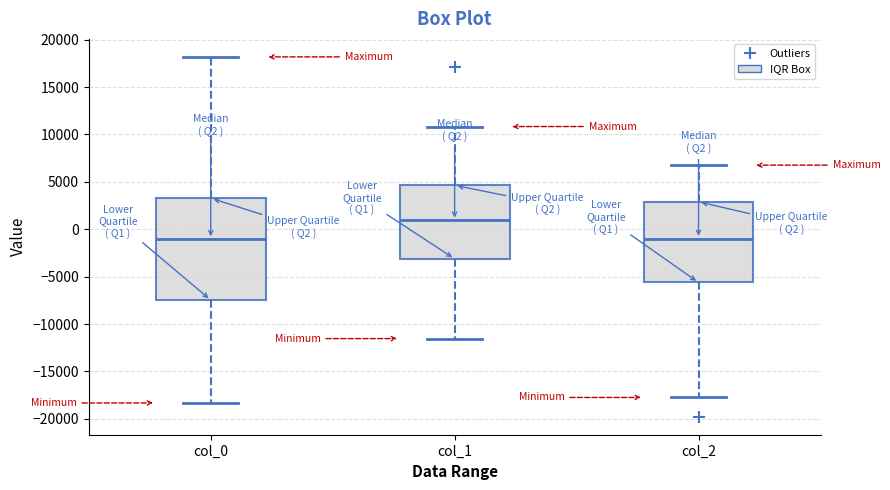

Reading left to right, read every box against the y-axis: the position of its median line, the range the box covers, and the ends of its whiskers. The values are not printed on the chart, so give them approximately, as read against the axis.

col_0: median -1000, box -7500 to 3500, whiskers -18500 to 18000
col_1: median 1000, box -3000 to 4500, whiskers -11500 to 11000
col_2: median -1000, box -5500 to 3000, whiskers -17500 to 7000